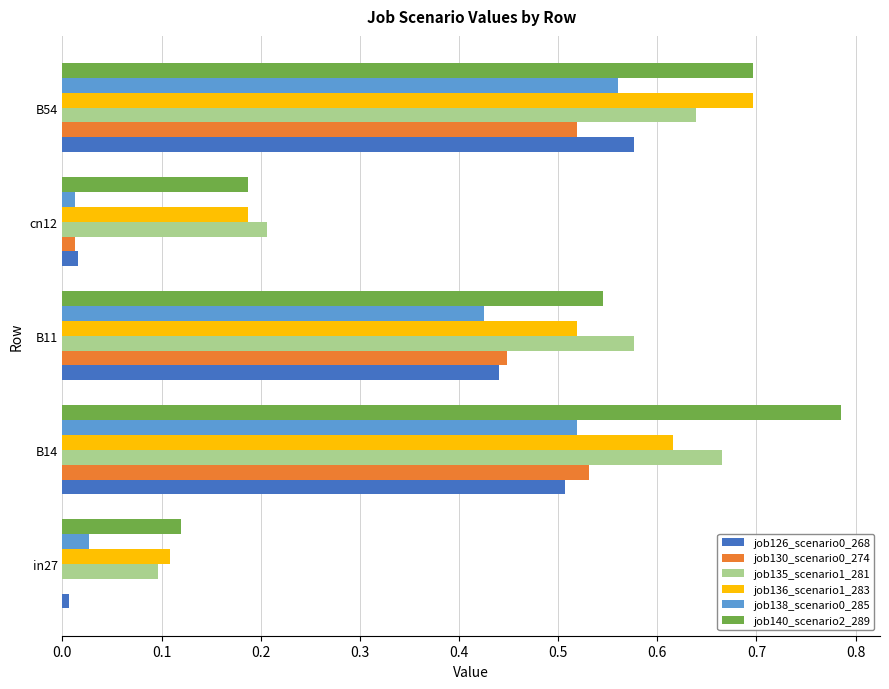

How many data points does each series have?

5